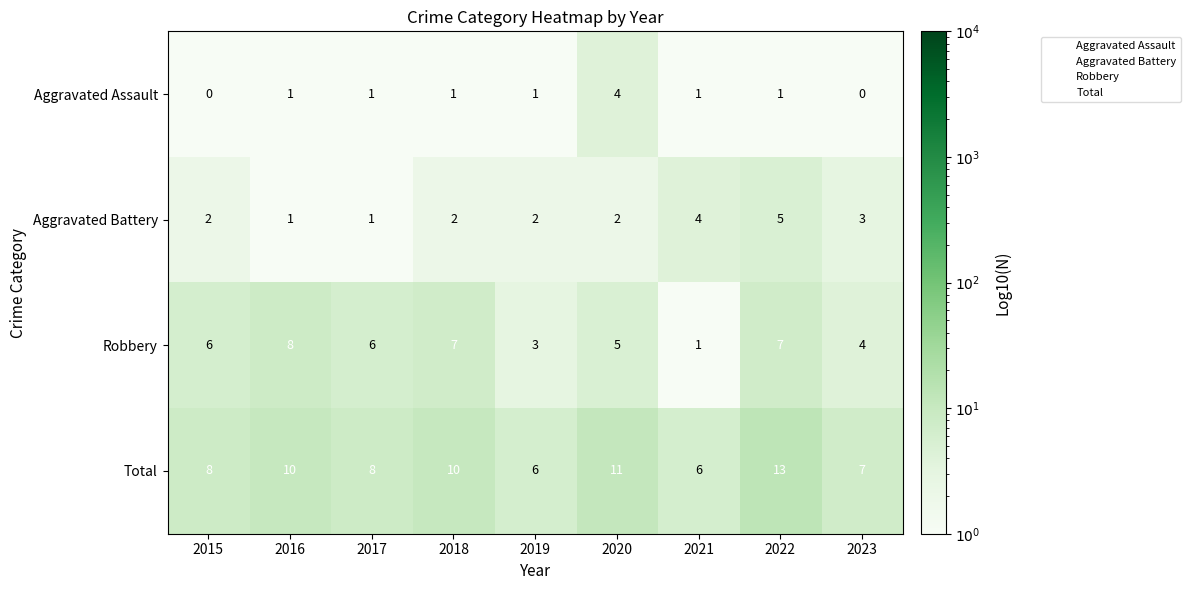

What is the difference between the highest and lowest values at 2015?

8